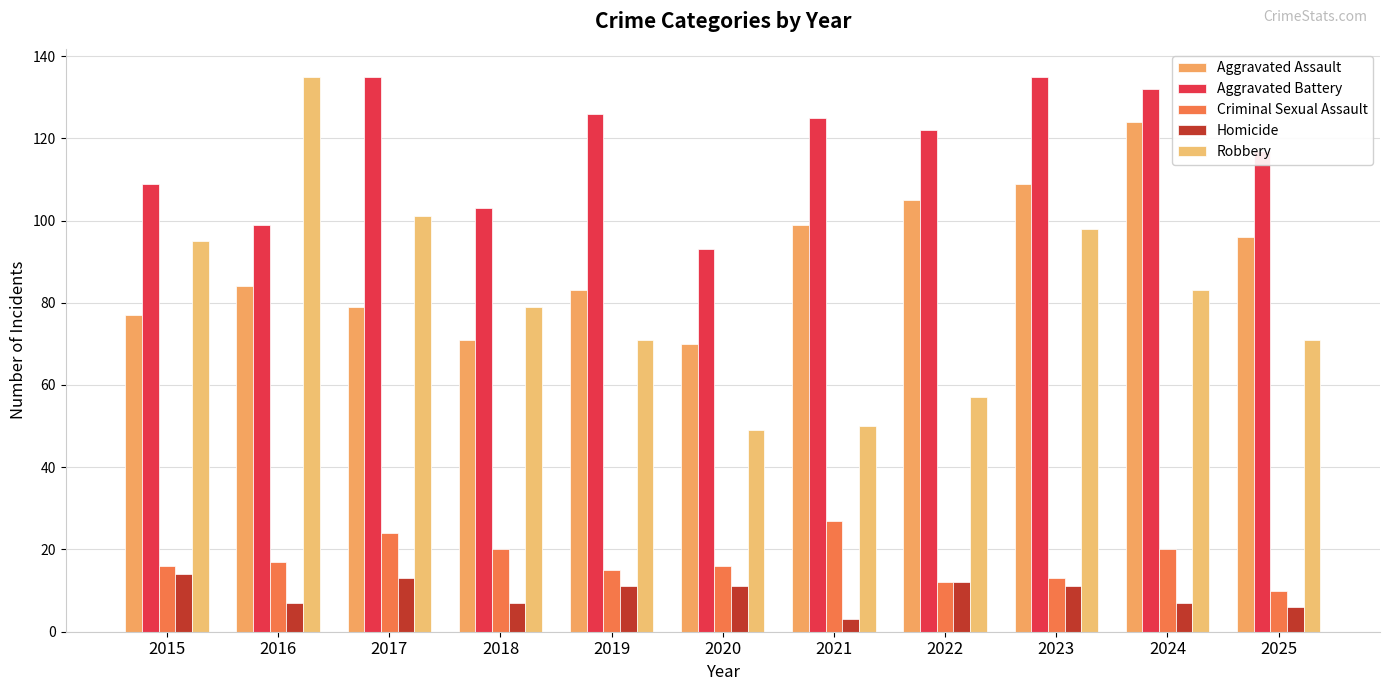

Reading right to left, what are all the values shown in this chart?

Aggravated Assault: 2025=96	2024=124	2023=109	2022=105	2021=99	2020=70	2019=83	2018=71	2017=79	2016=84	2015=77
Aggravated Battery: 2025=117	2024=132	2023=135	2022=122	2021=125	2020=93	2019=126	2018=103	2017=135	2016=99	2015=109
Criminal Sexual Assault: 2025=10	2024=20	2023=13	2022=12	2021=27	2020=16	2019=15	2018=20	2017=24	2016=17	2015=16
Homicide: 2025=6	2024=7	2023=11	2022=12	2021=3	2020=11	2019=11	2018=7	2017=13	2016=7	2015=14
Robbery: 2025=71	2024=83	2023=98	2022=57	2021=50	2020=49	2019=71	2018=79	2017=101	2016=135	2015=95